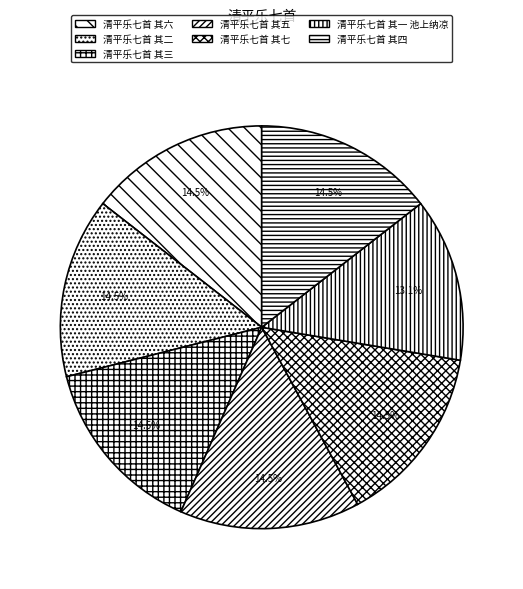

Is 清平乐七首 其四 the majority of the pie?

No